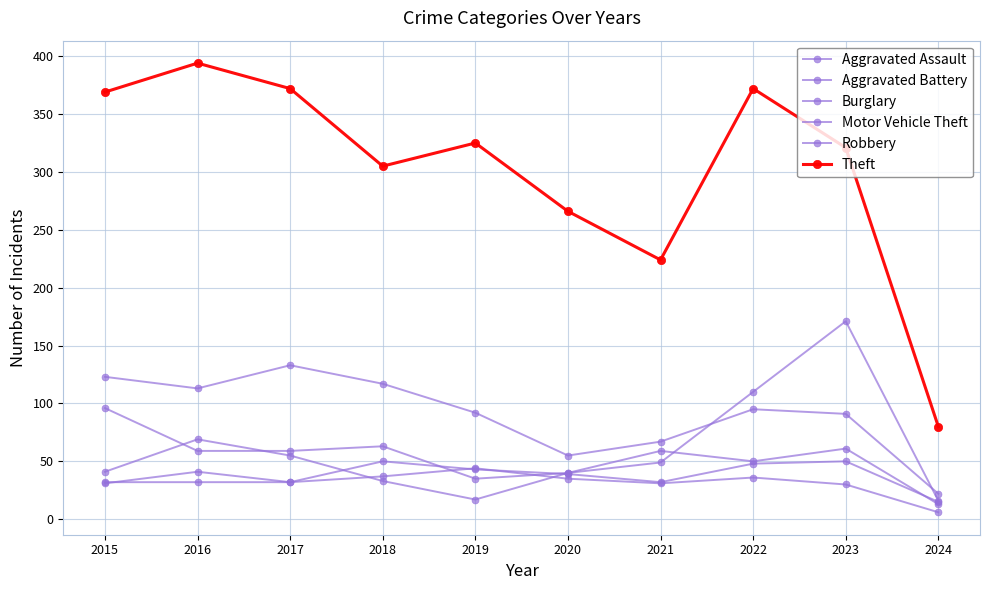

What is the spread (max minus min) of values at 2018?

272